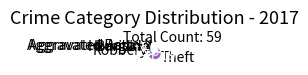

Which slice is the largest?

Theft